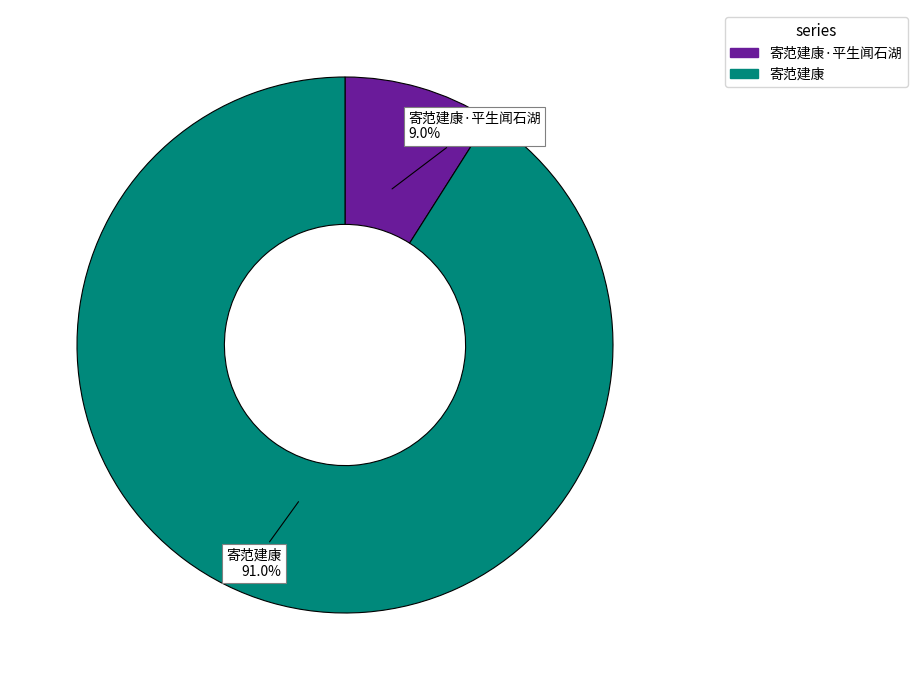

Does any single category account for the majority?

Yes